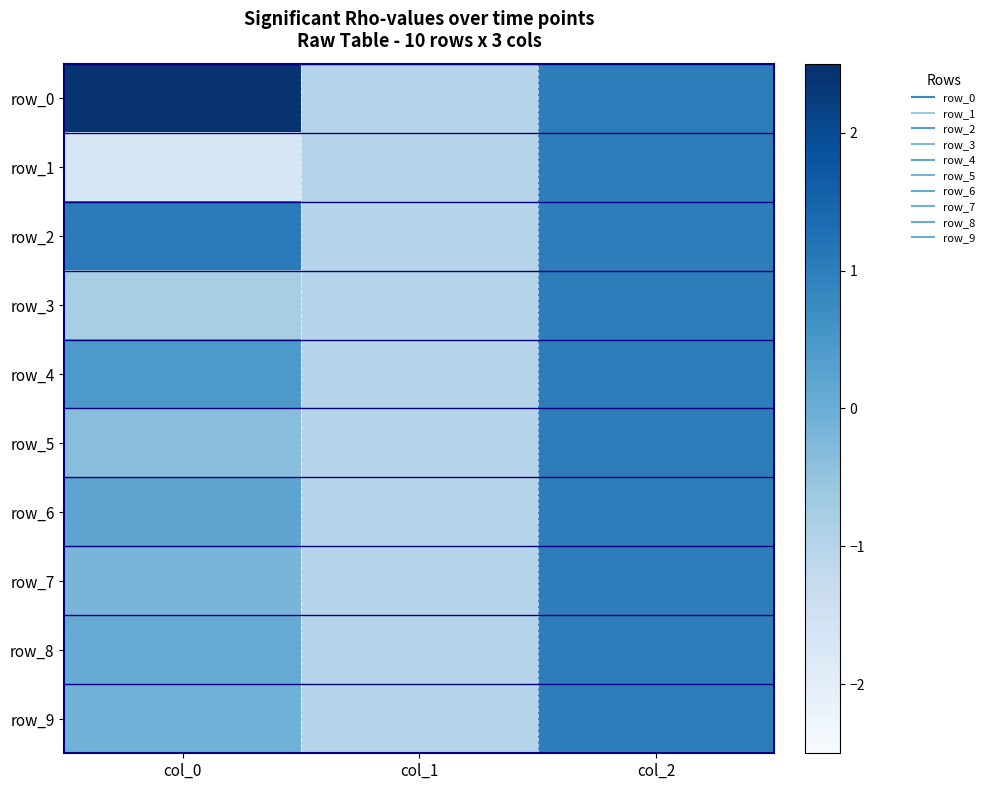

At which label is row_0 closest to 0?

col_1